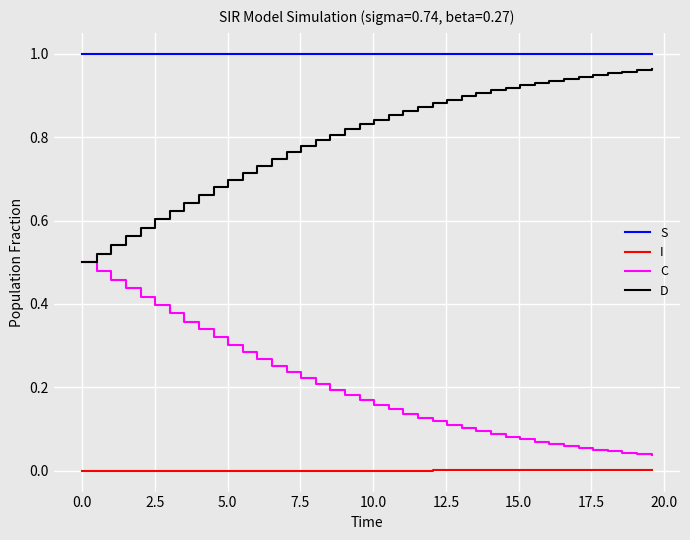

List the series in order of their overall mean, lowest first.

I, C, D, S